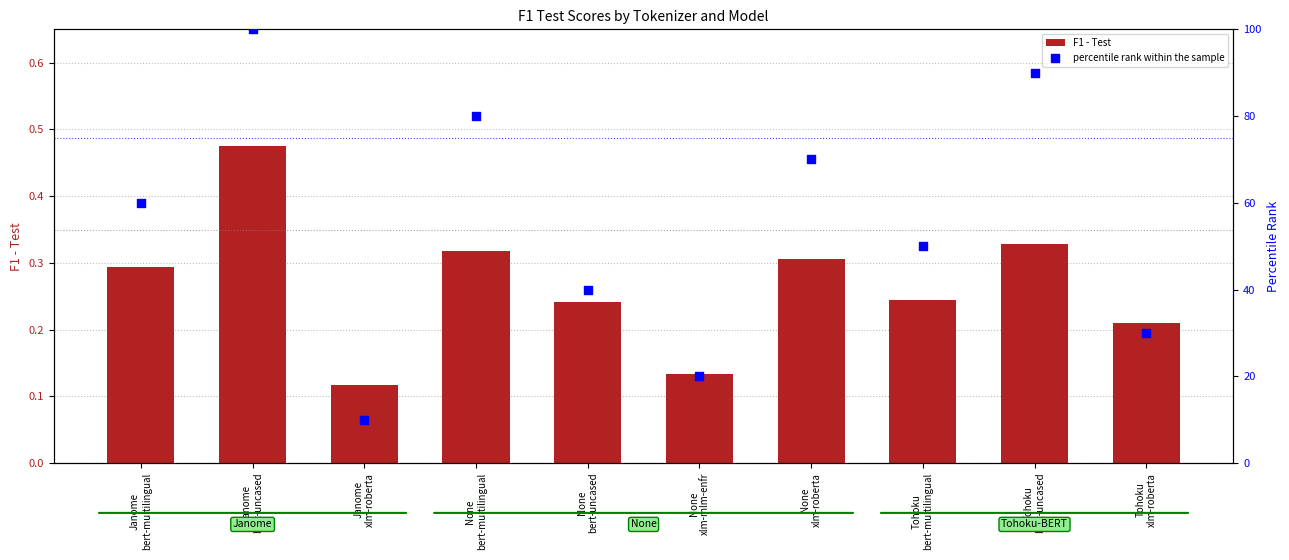

What is the total value across all series at Tohoku
xlm-roberta?

30.2